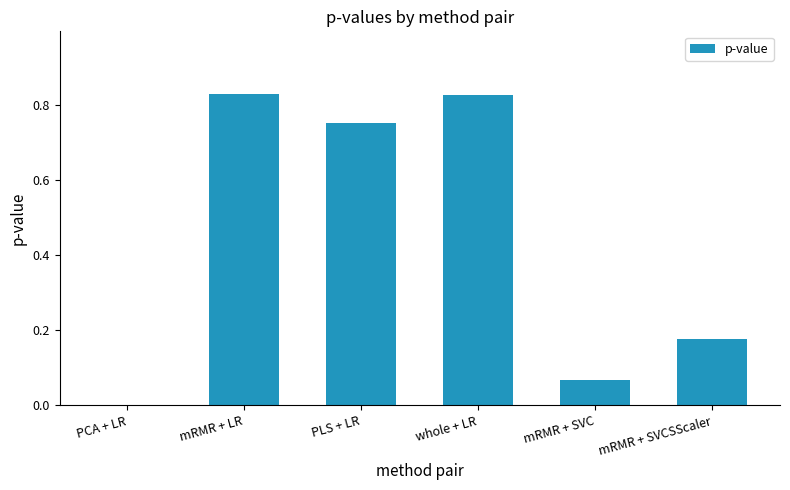

What is the sum of all values?

2.7